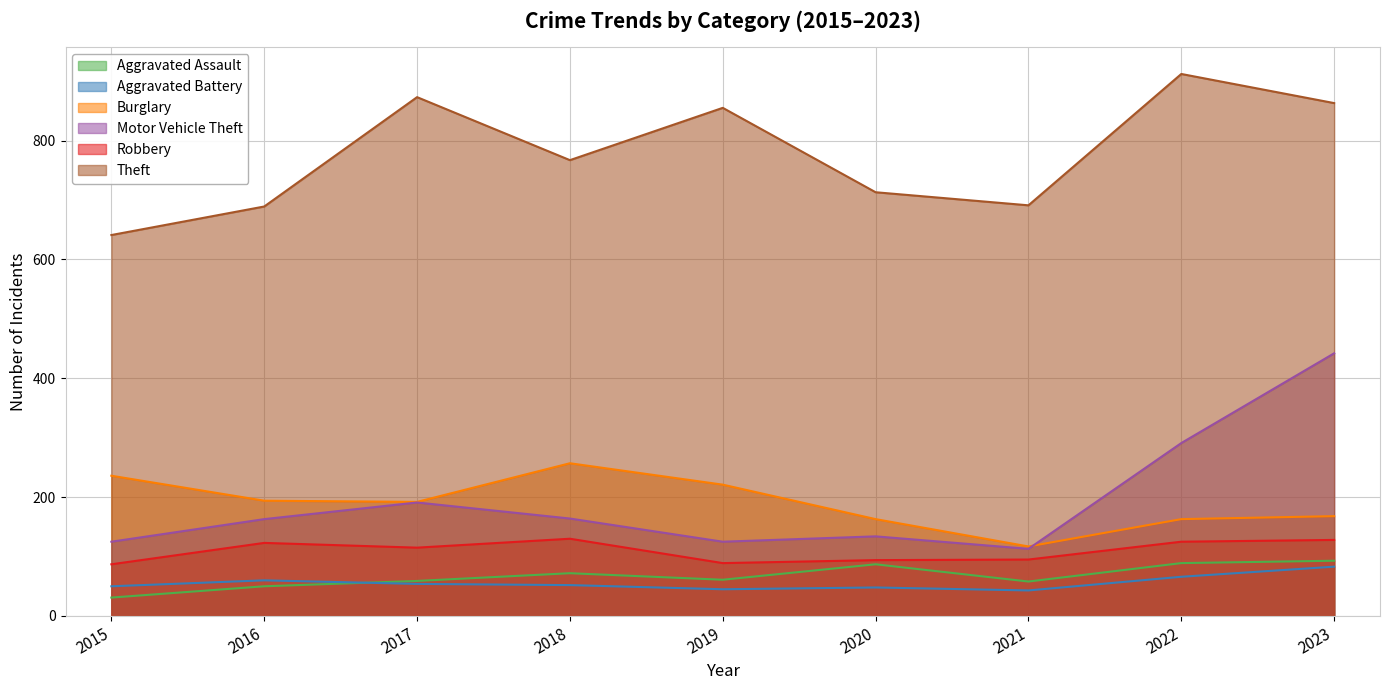

True or false: Motor Vehicle Theft and Aggravated Assault cross at least once.

False